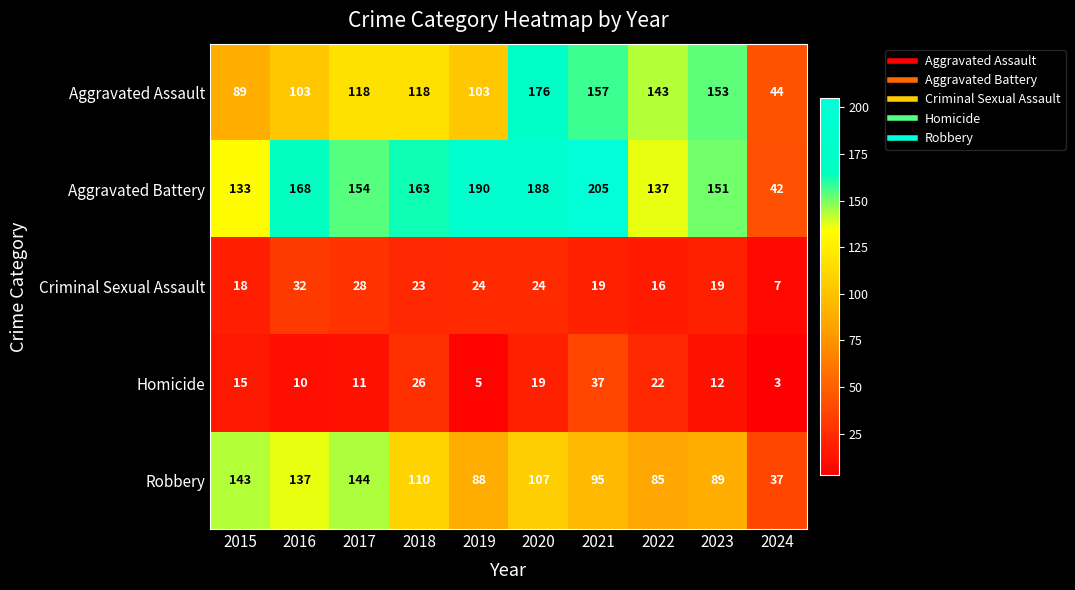

Which label corresponds to the largest value in the chart?

2021